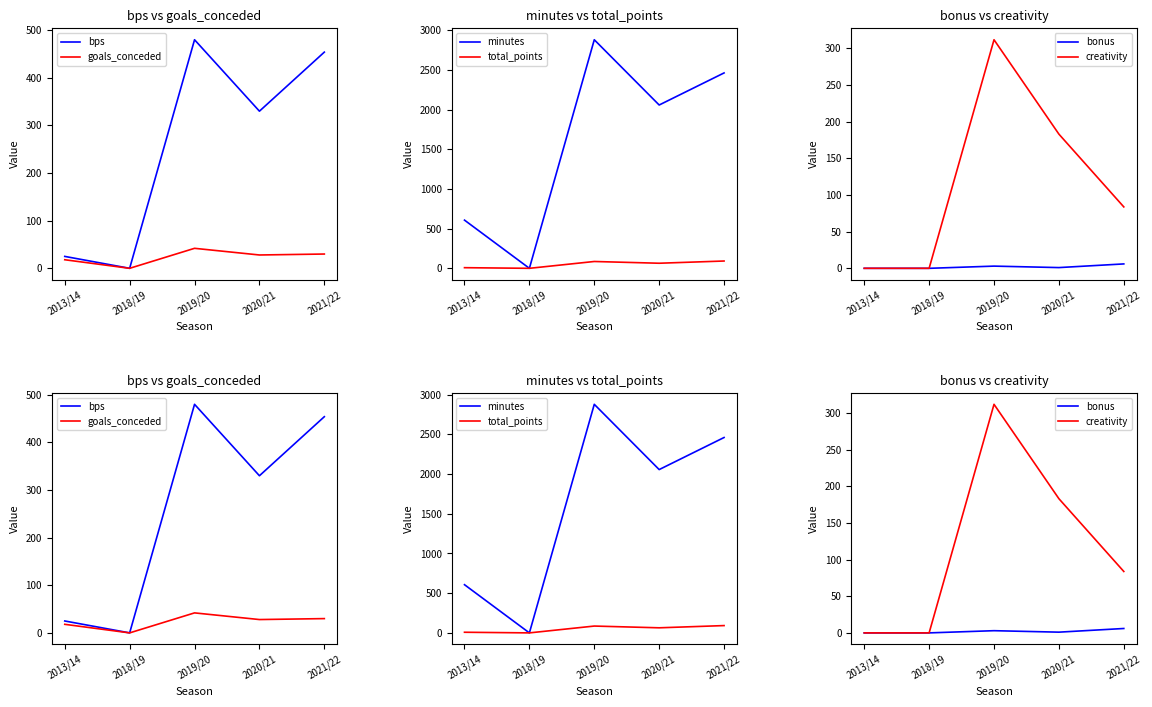

The bps series shows 753.5 at 2021/22. True or false?

False